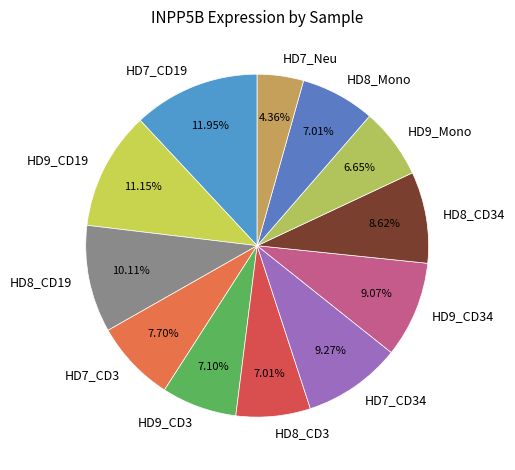

What is the ratio of the value at HD9_Mono to the value at HD8_Mono?

0.9